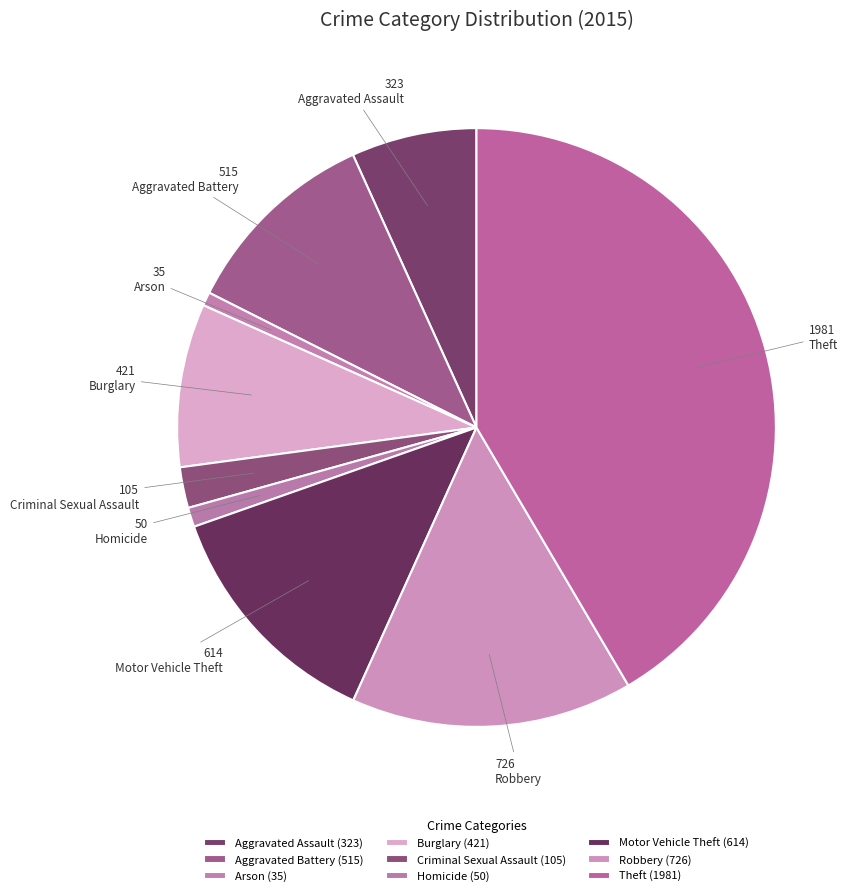

Rank the categories by value from lowest to highest.

Arson, Homicide, Criminal Sexual Assault, Aggravated Assault, Burglary, Aggravated Battery, Motor Vehicle Theft, Robbery, Theft